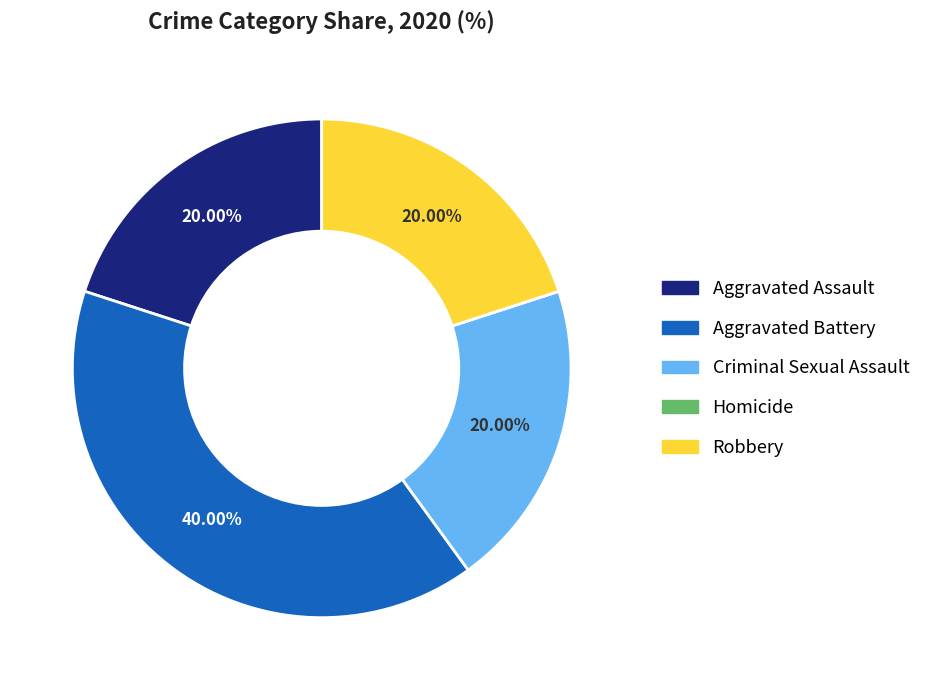

Is Aggravated Battery the majority of the pie?

No